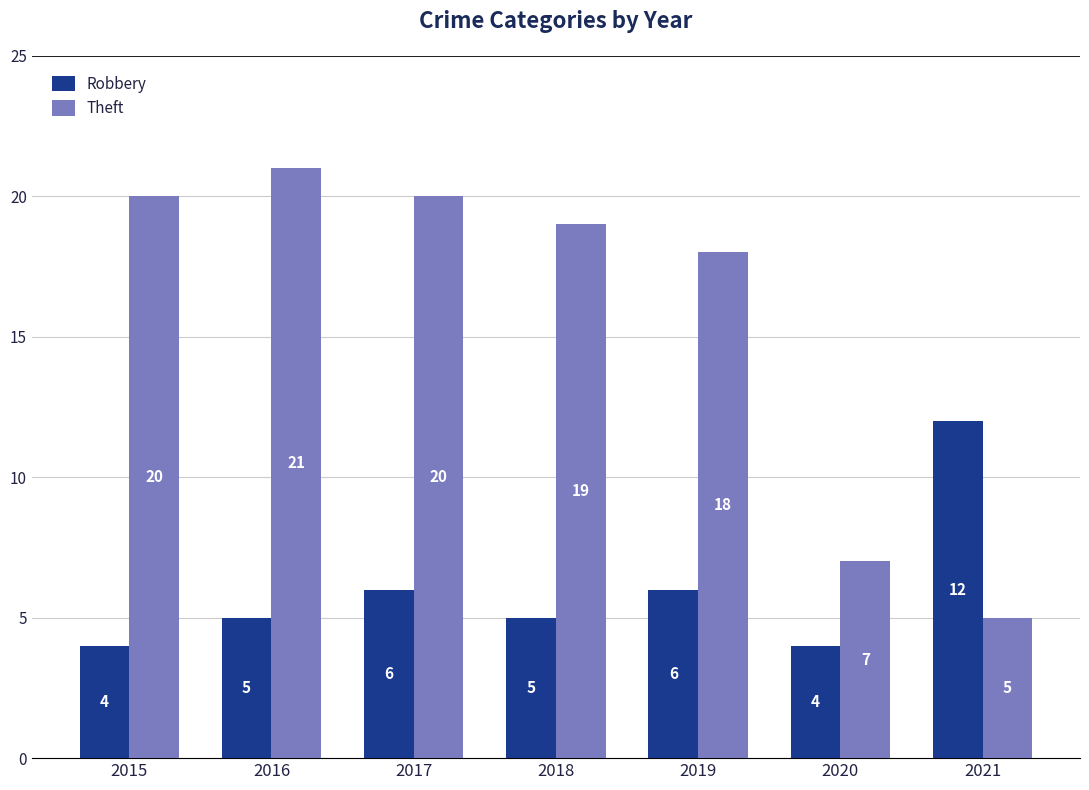

What is the difference between the second highest and minimum values in the Robbery series?

2